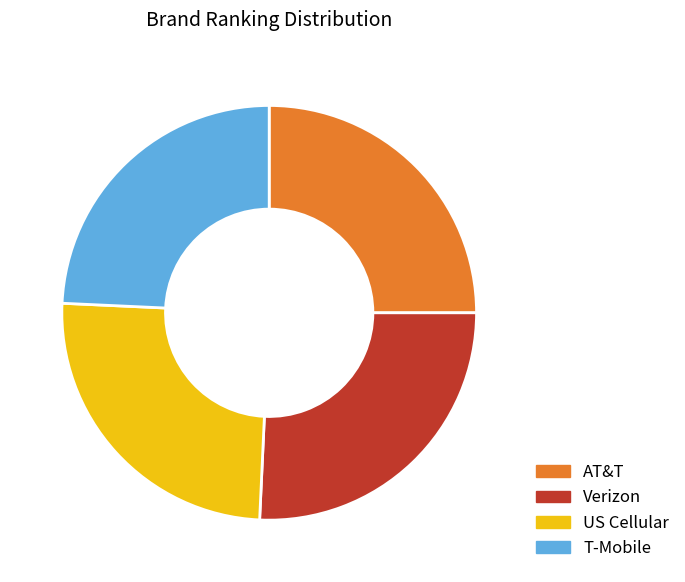

The AT&T slice represents 16% of the pie. True or false?

False